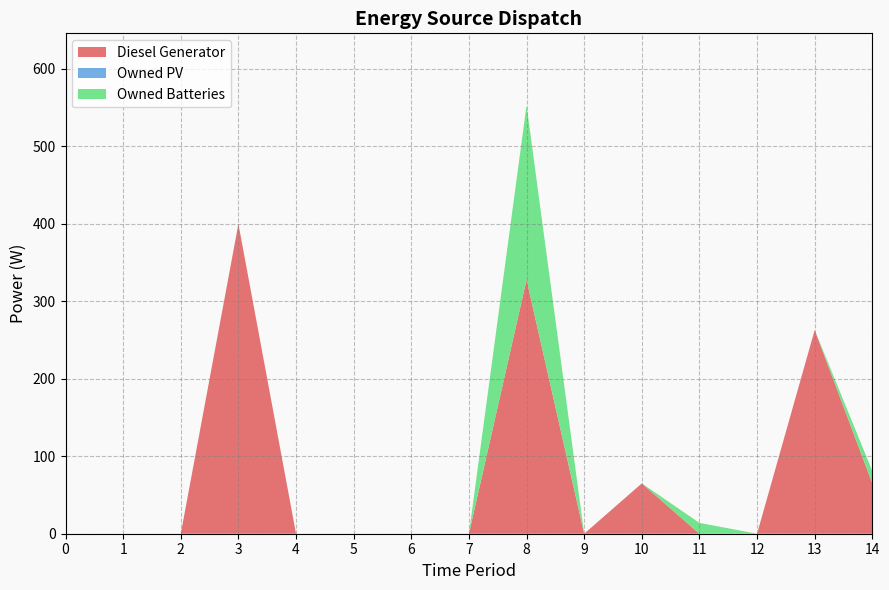

Reading left to right, transcribe all the data shown in this chart.

Diesel Generator: 0=0	1=0	2=0	3=400	4=0	5=0	6=0	7=0	8=328	9=0	10=65	11=0	12=0	13=263	14=65
Owned PV: 0=0	1=0	2=0	3=0	4=0	5=0	6=0	7=0	8=0	9=0	10=0	11=0	12=0	13=0	14=0
Owned Batteries: 0=0	1=0	2=0	3=0	4=0	5=0	6=0	7=0	8=225	9=0	10=0	11=14	12=0	13=0	14=16